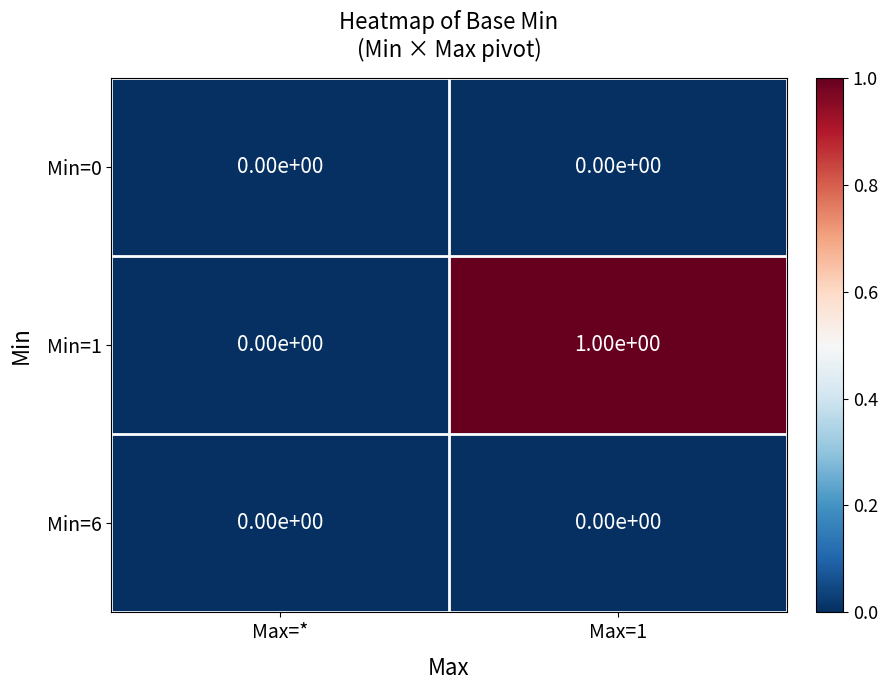

At which category does the chart reach its peak across all series?

Max=1